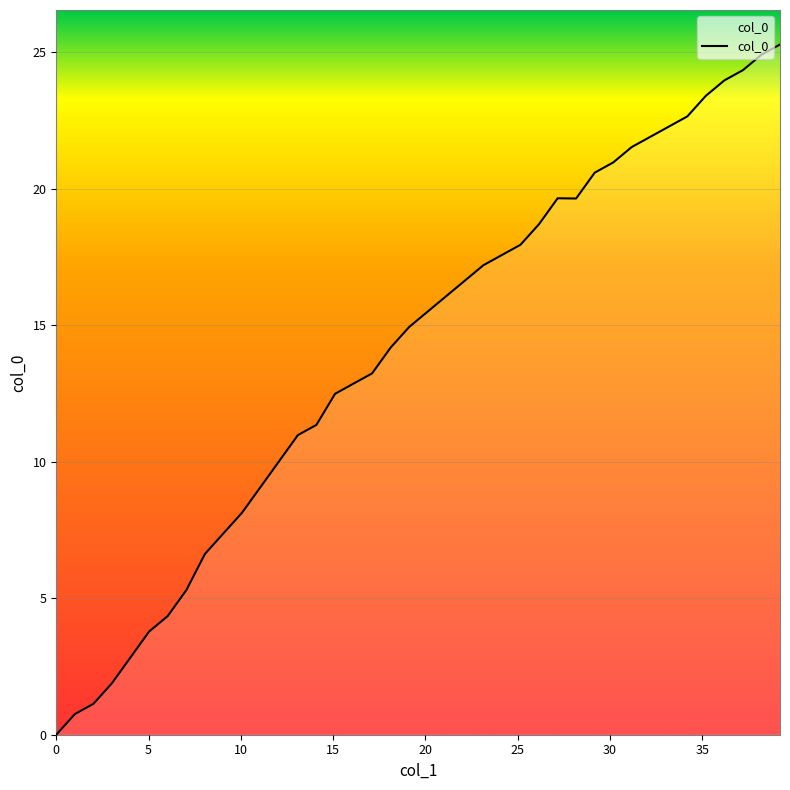

How many interior local peaks (higher than both neighbors) does the data have?

1